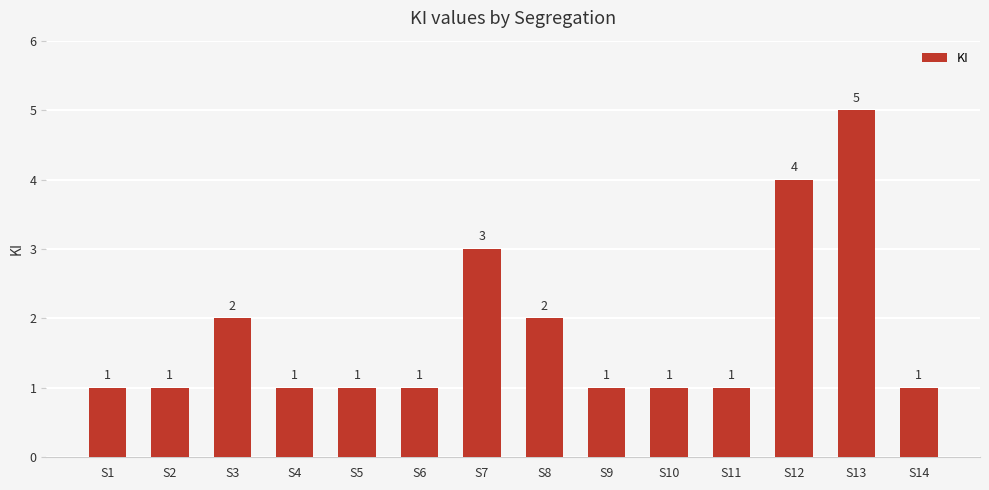

What is the maximum value shown in the chart?

5